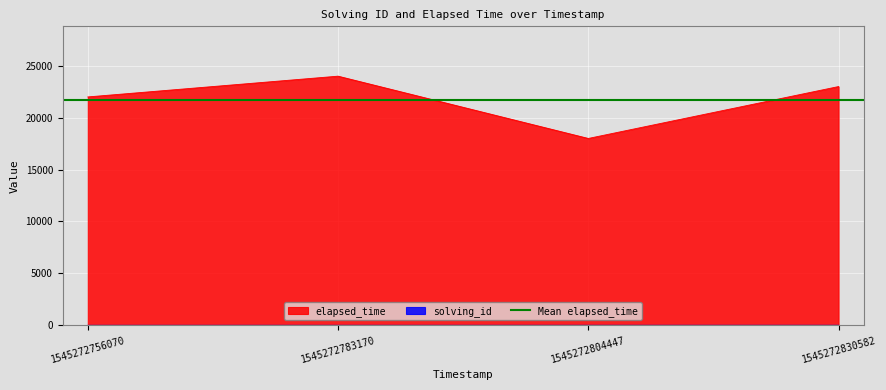

Reading left to right, list all the values displayed in this chart.

solving_id: 1545272756070=1	1545272783170=2	1545272804447=3	1545272830582=4
elapsed_time: 1545272756070=22000	1545272783170=24000	1545272804447=18000	1545272830582=23000